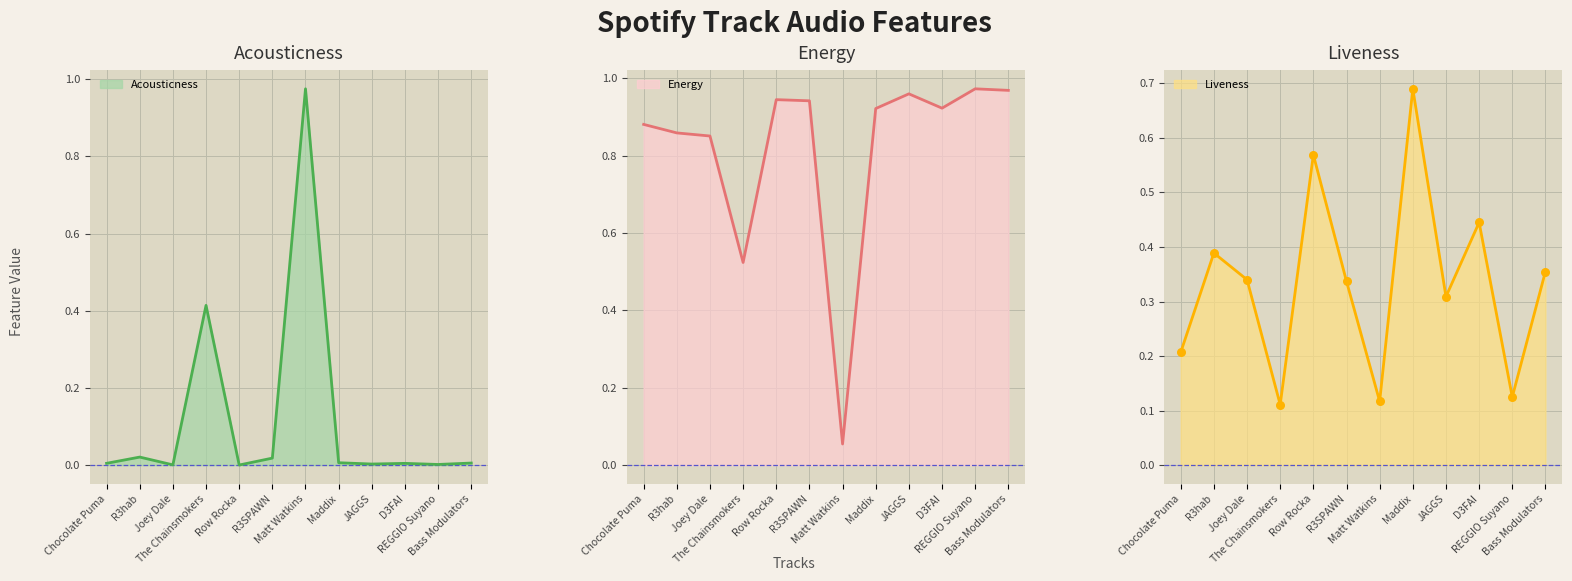

What are all the series names shown in the legend?

acousticness, energy, liveness